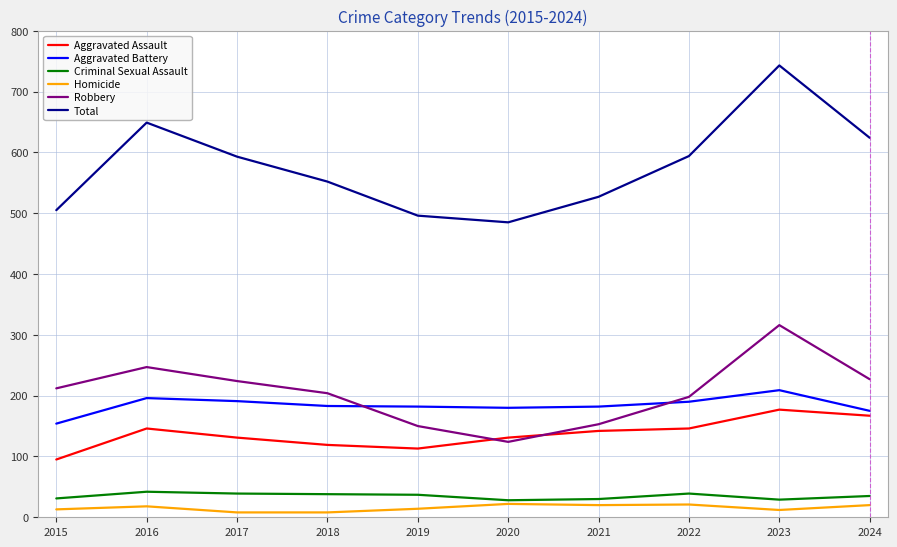

True or false: Total has more than 2 points higher than both neighbors.

False